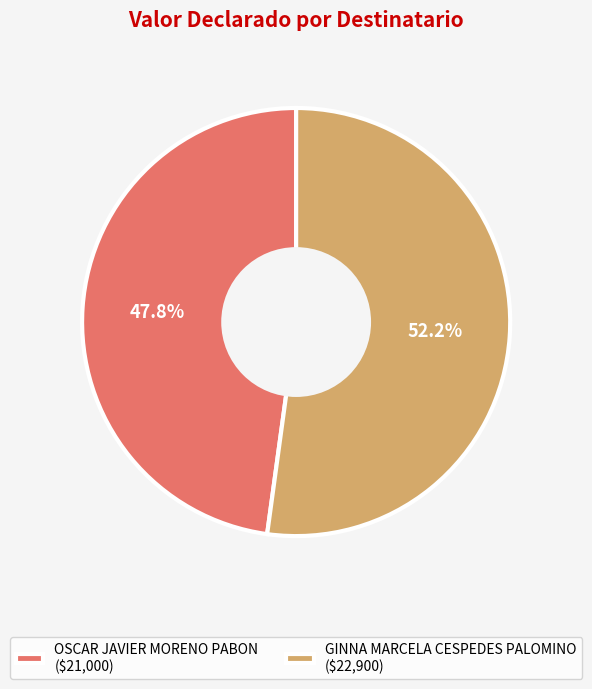

What is the total percentage of GINNA MARCELA CESPEDES PALOMINO and OSCAR JAVIER MORENO PABON?

100.0%